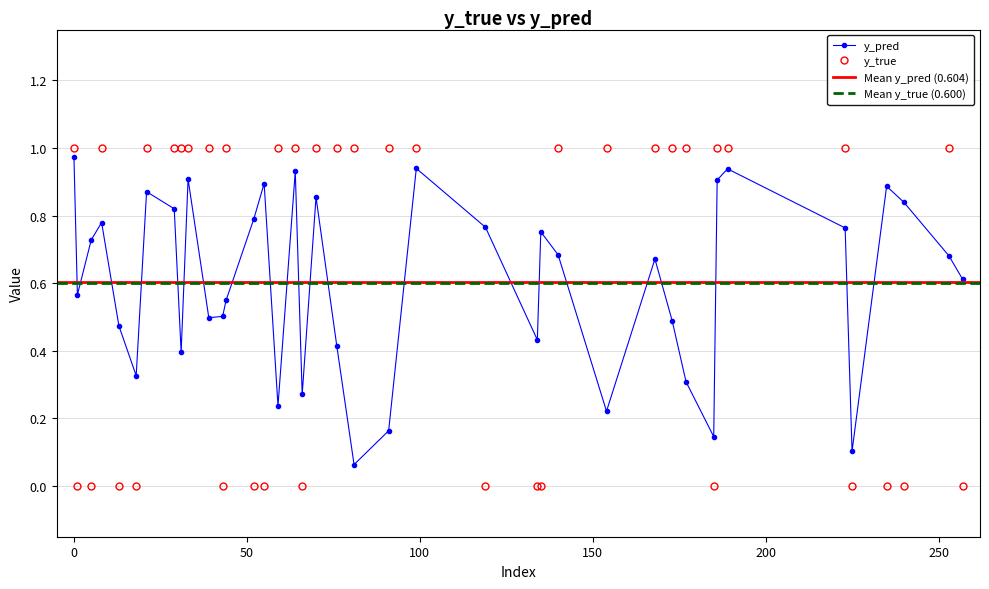

Does the chart display data point markers on the line(s)?

Yes